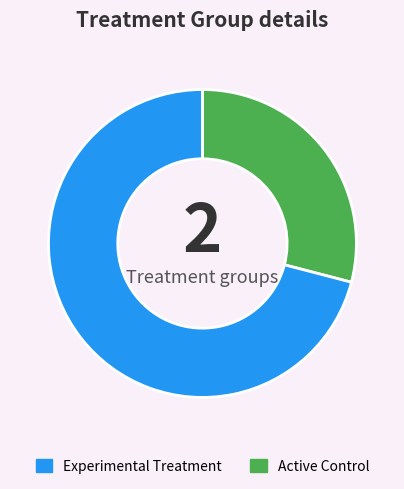

The Experimental Treatment slice represents 29% of the pie. True or false?

True